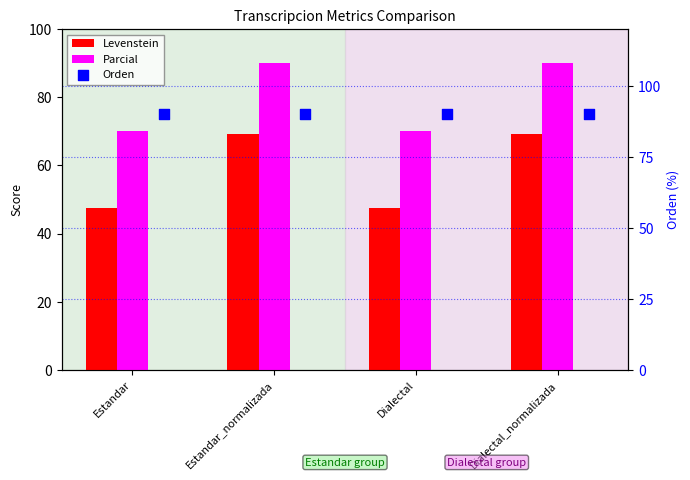

Which series reaches the maximum Y coordinate?

Parcial